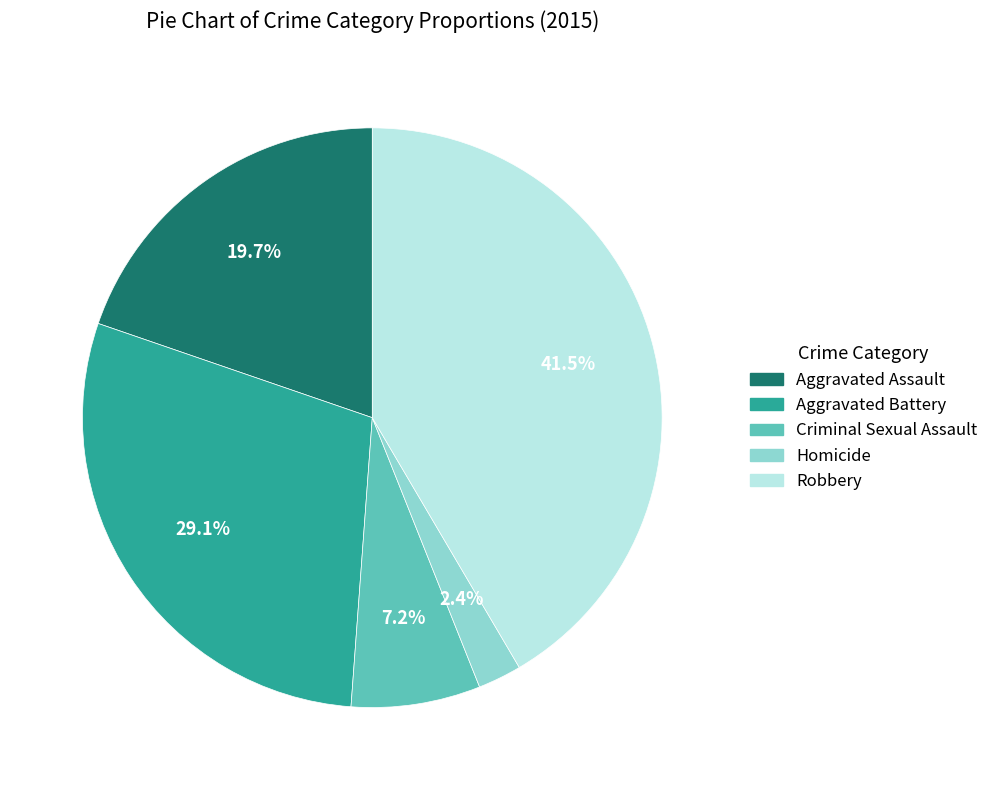

Is there any slice that represents more than half of the pie?

No